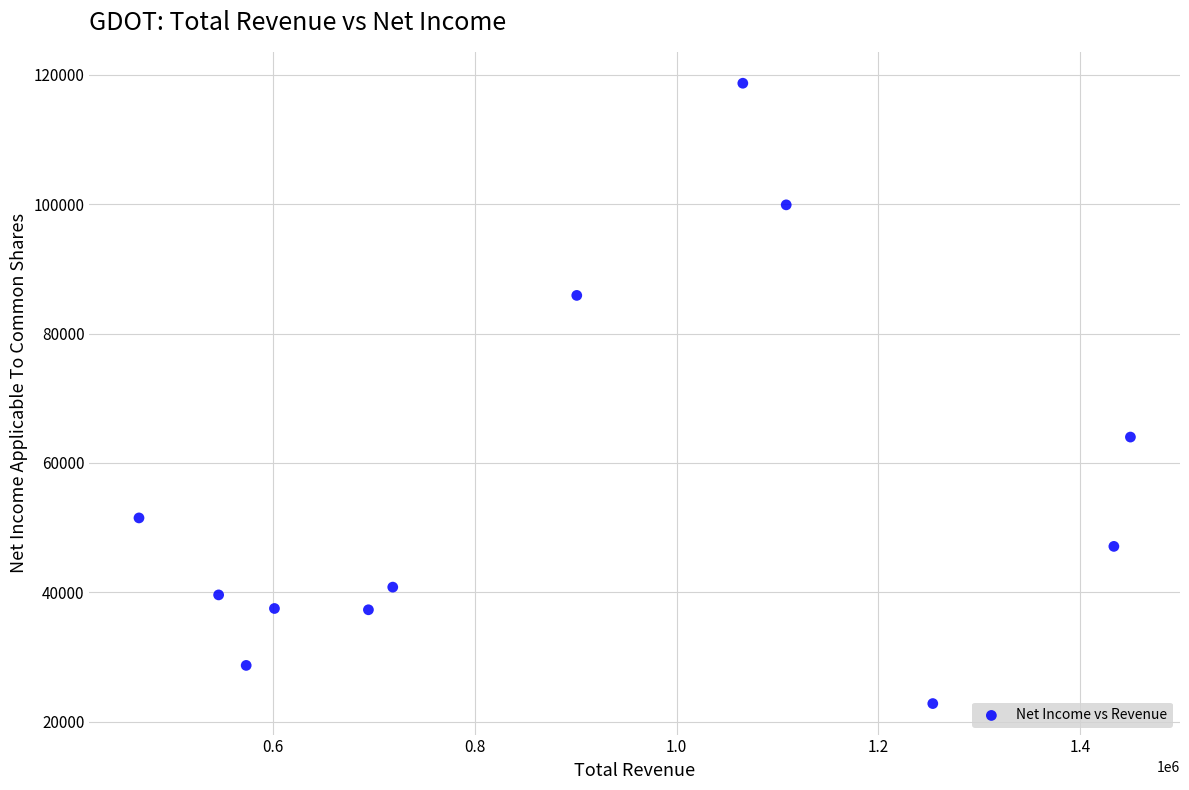

What Y value in the scatter plot is closest to 70750?

64000